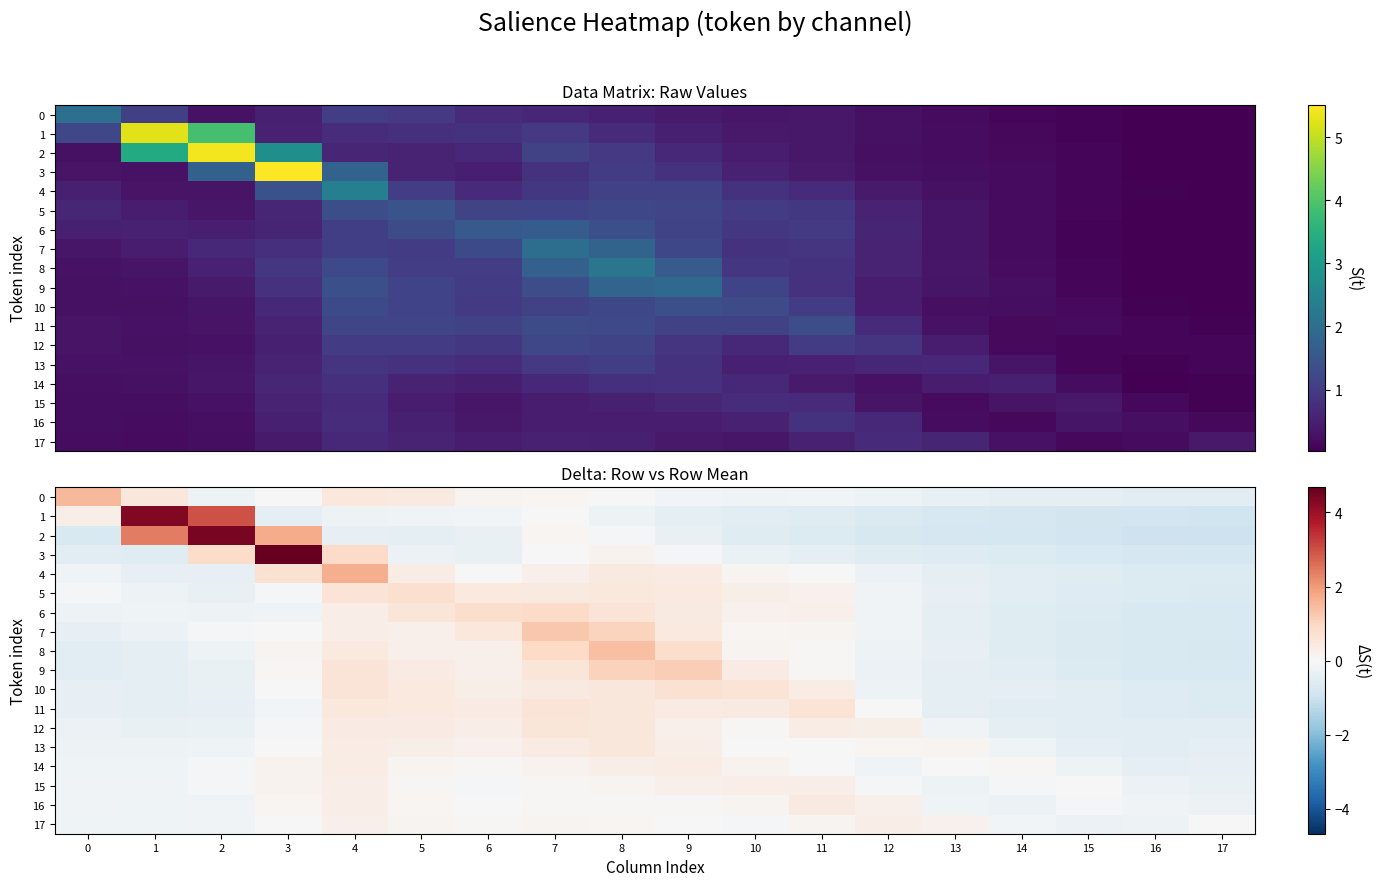

The 6 series shows -0.4 at 2. True or false?

False